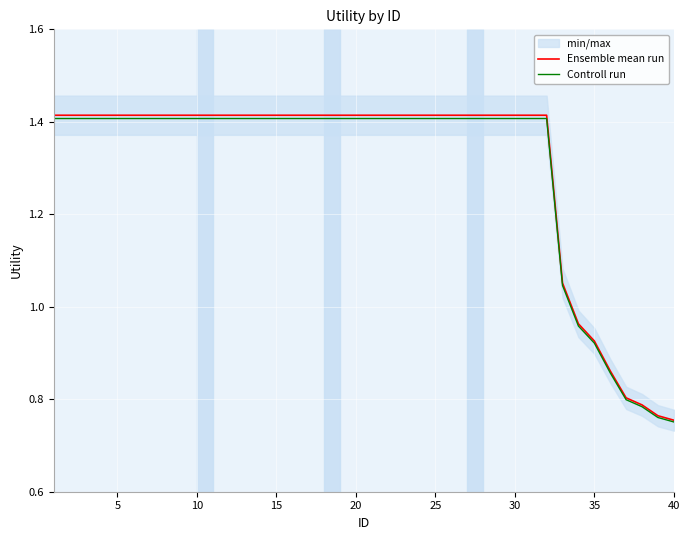

True or false: Ensemble mean run has a value of 2.4 at 30.

False